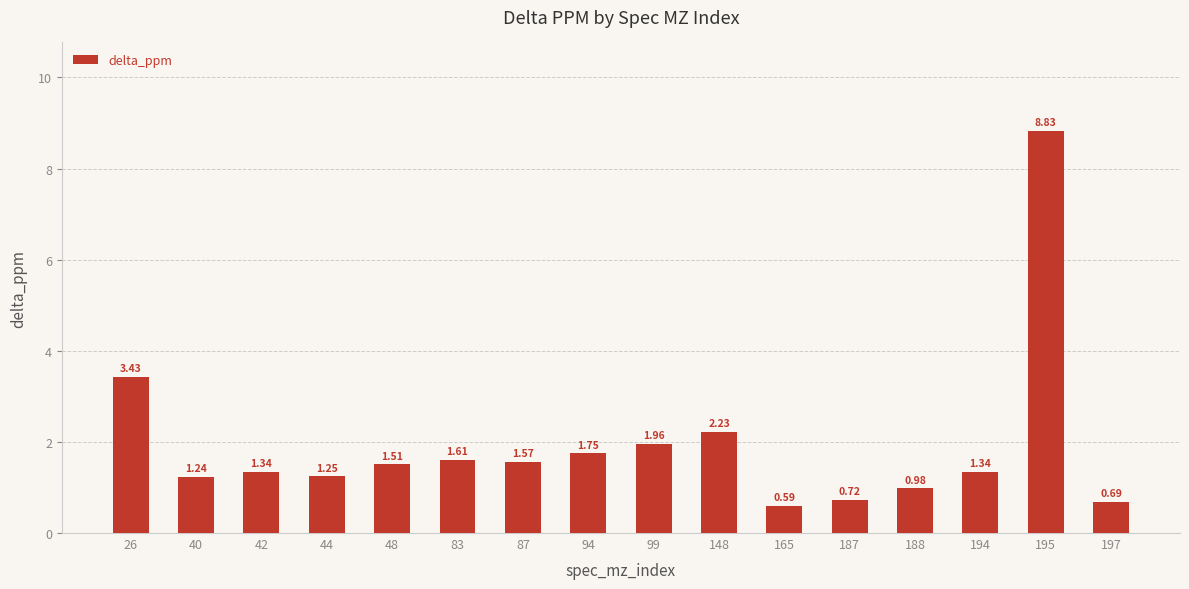

What is the average value?

1.9